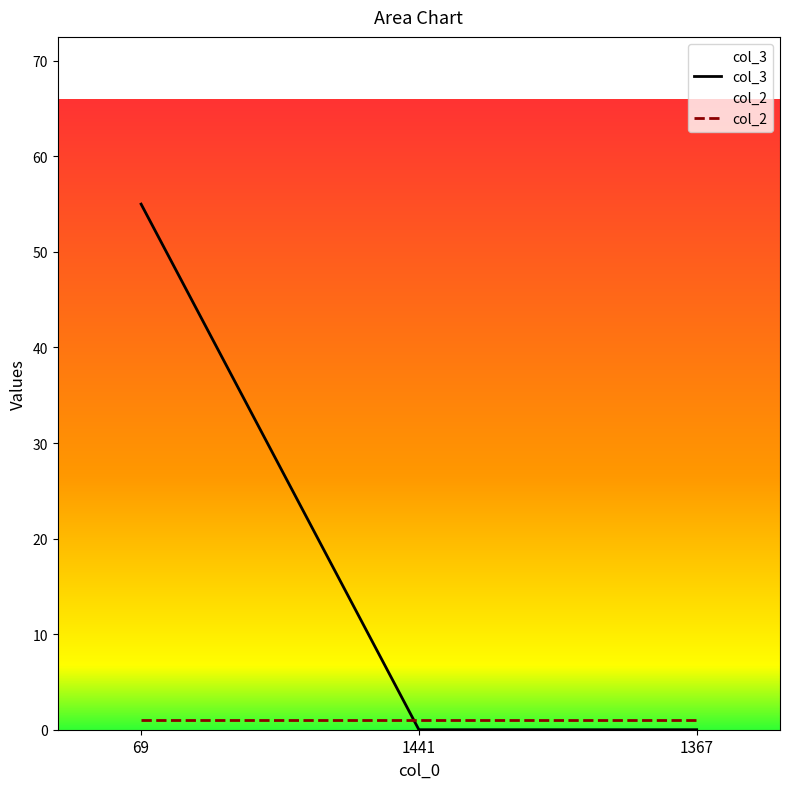

Is it true that the value at 1441 is 28?

False